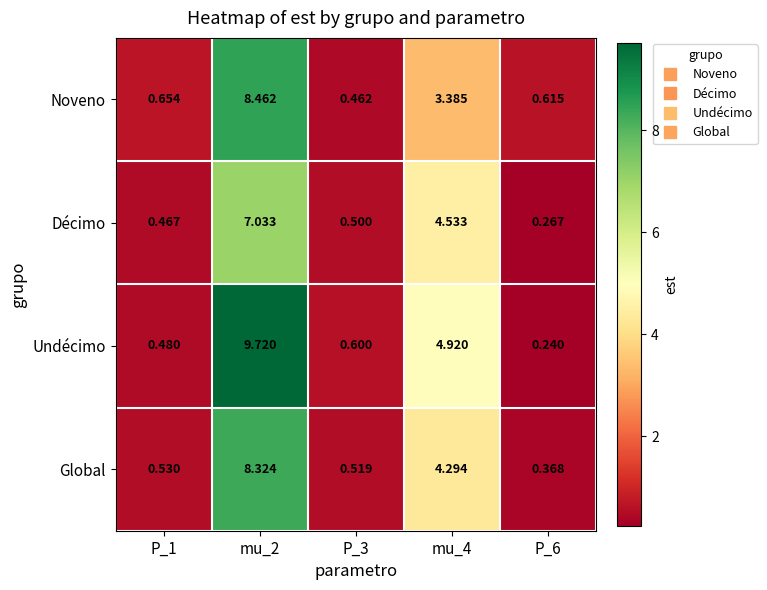

Which series has the largest total across all categories?

Undécimo